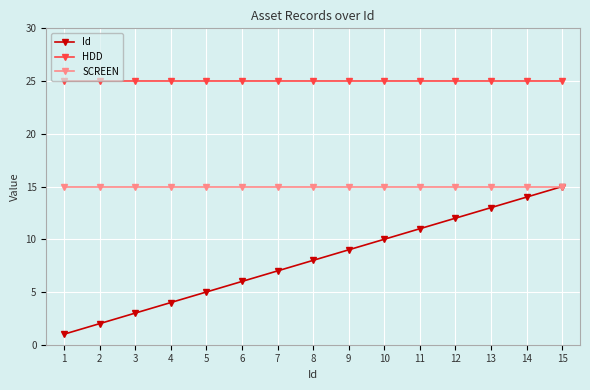

List the labels in order of Id value, smallest first.

1, 2, 3, 4, 5, 6, 7, 8, 9, 10, 11, 12, 13, 14, 15